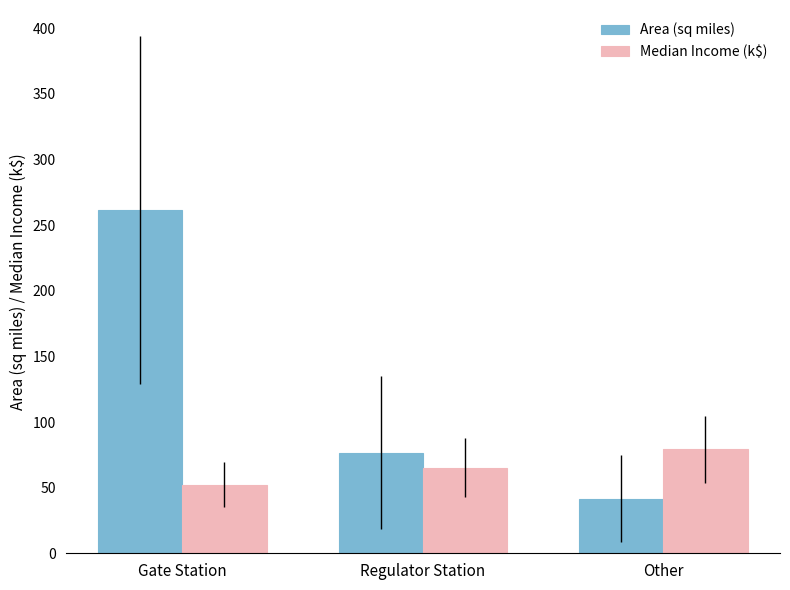

At which label does Median Income (k$) reach its minimum?

Gate Station